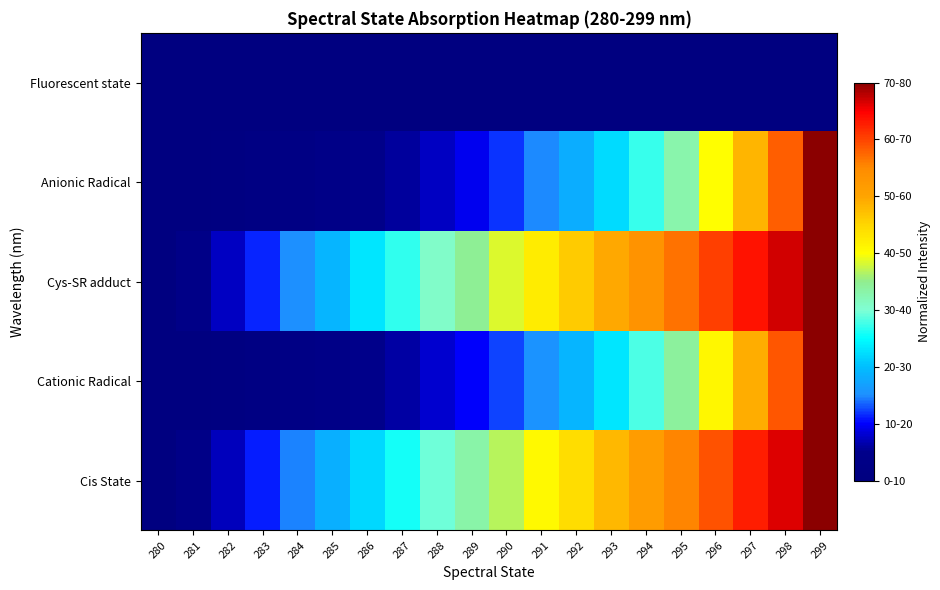

What is the total value across all series at 290?

1.4